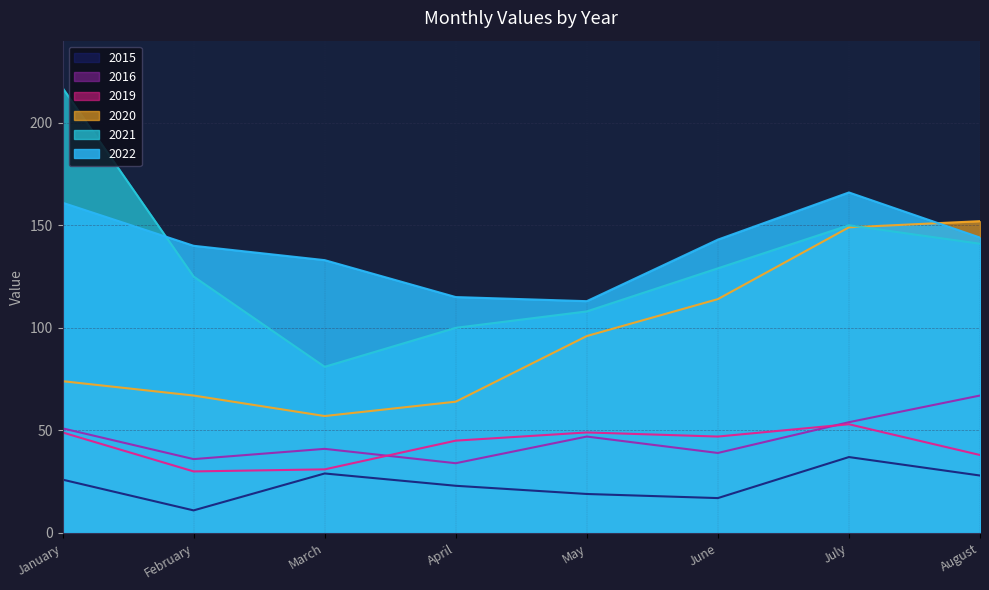

Between March and May, which series saw the biggest shift?

2020